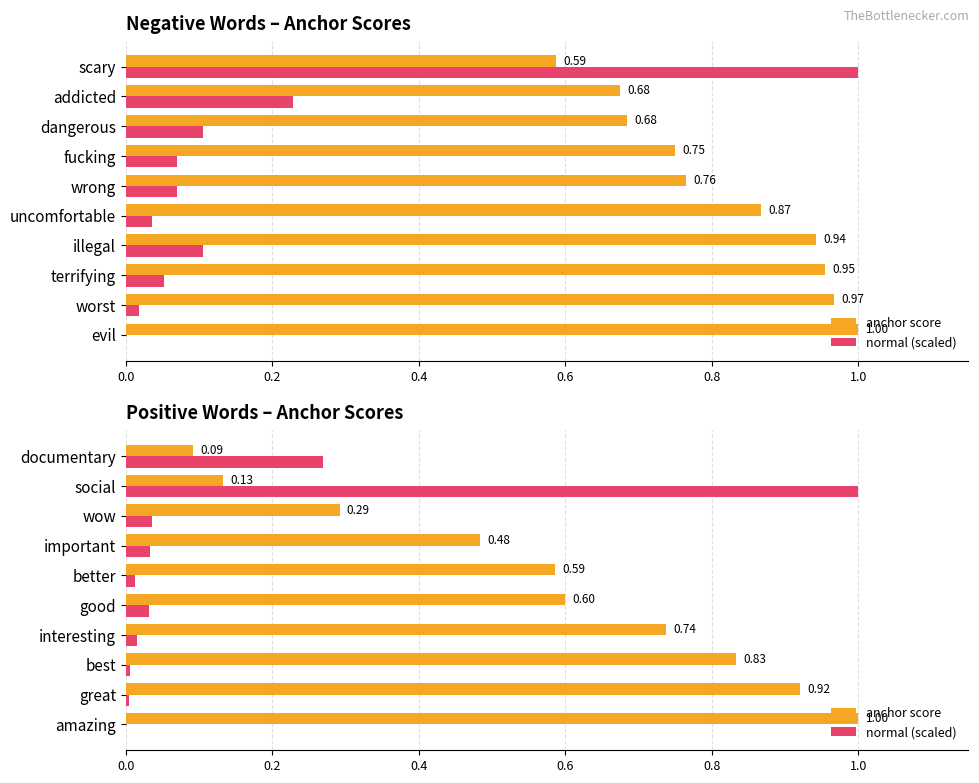

What is the sum of the normal (scaled) values at wow and social?

1.0